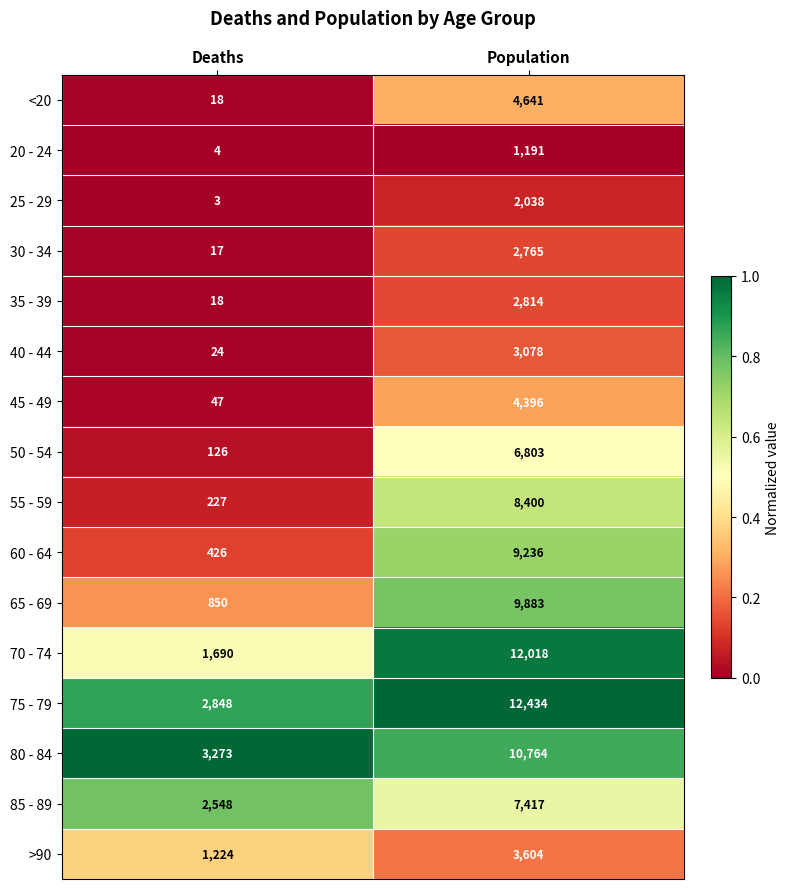

At which label is 20 - 24 closest to 597?

Deaths